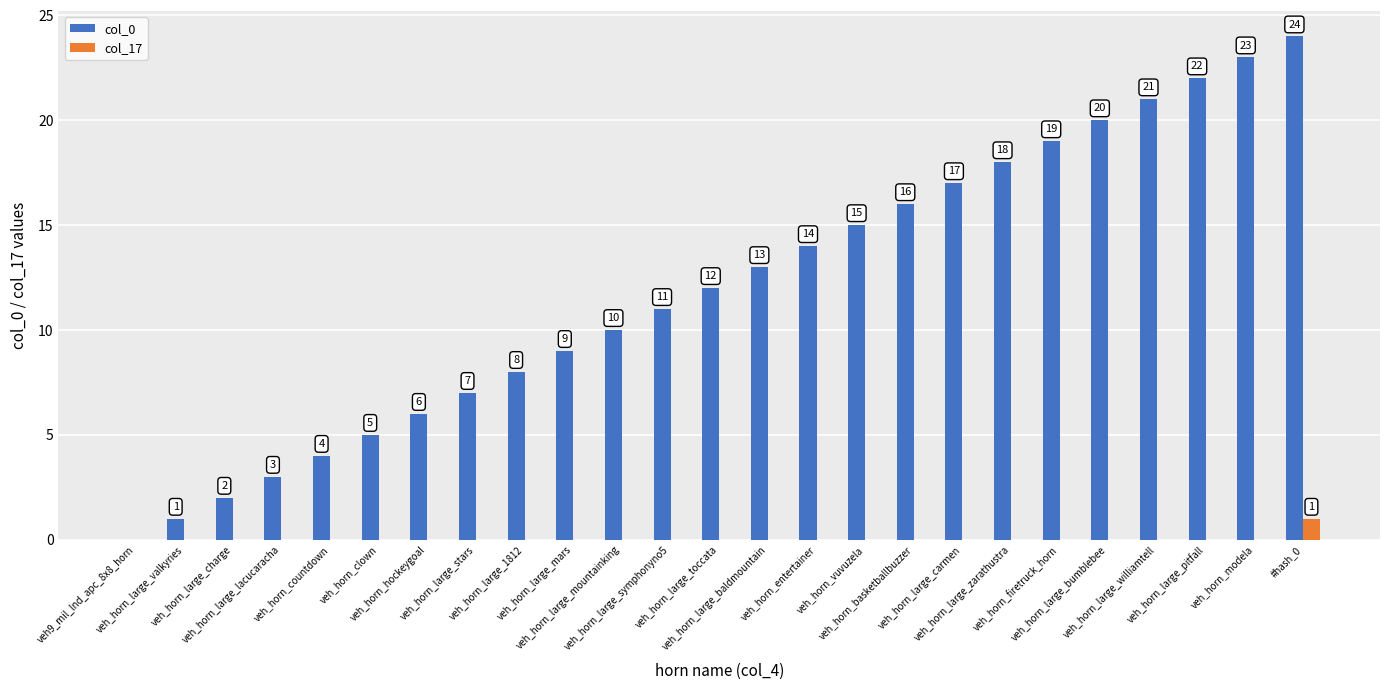

Does the chart contain stacked bars?

No